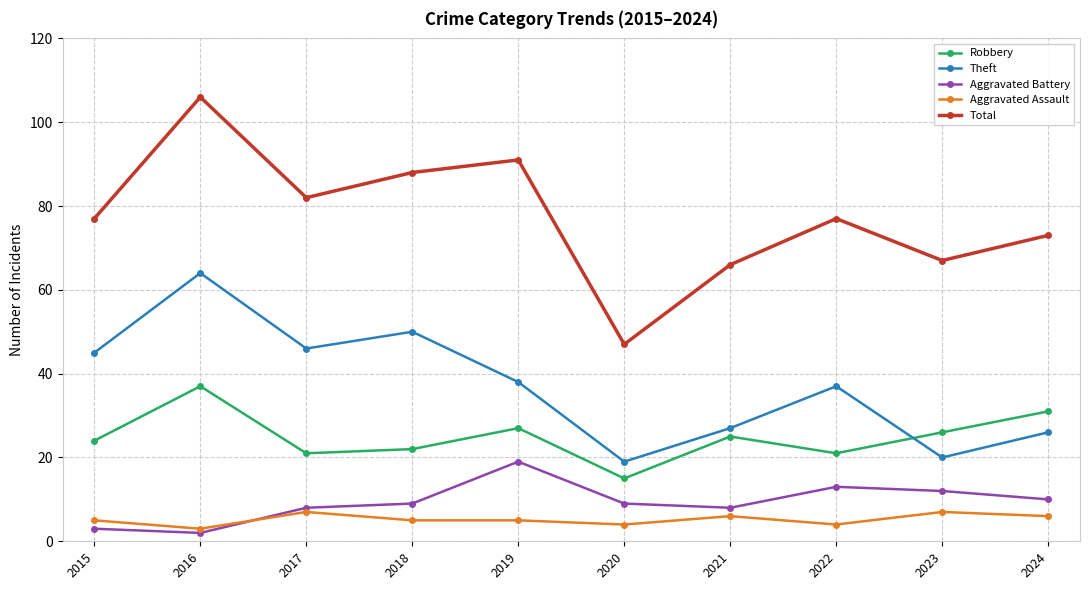

Is this an area chart (filled region under the line)?

No